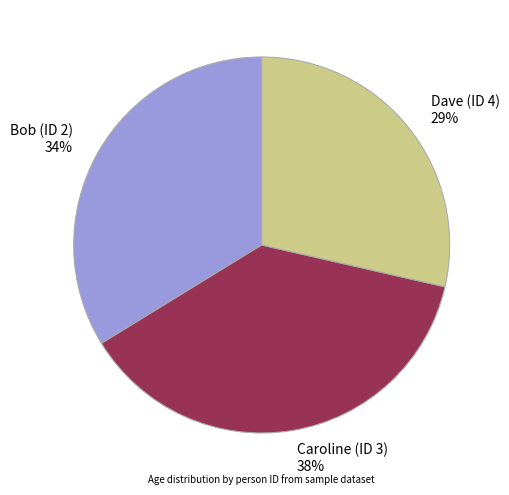

Which category has the smallest portion of the pie?

Dave (ID 4)